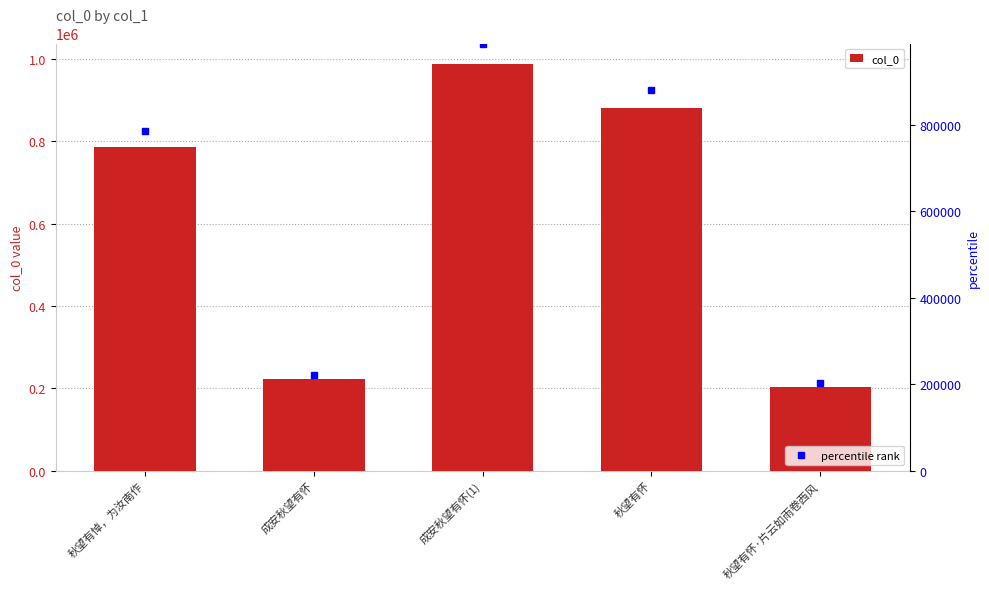

What is the sum of all values?

3081028